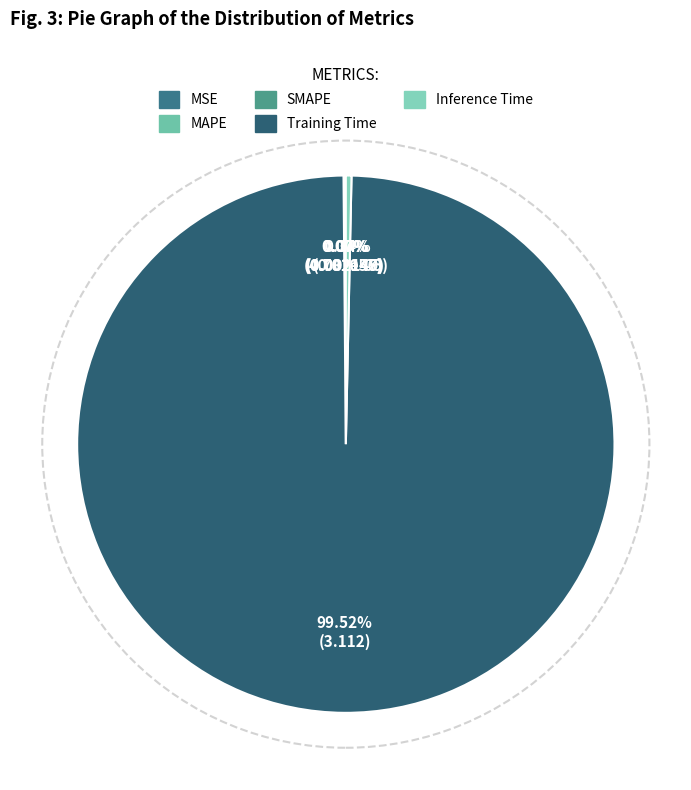

Which slice represents more than half of the pie?

Training Time